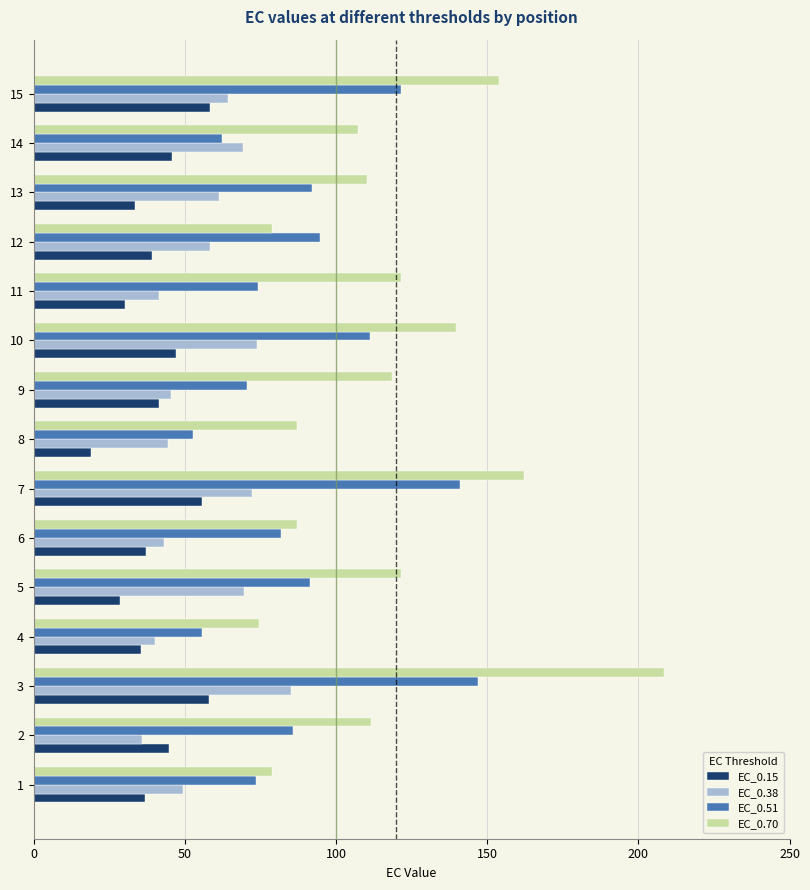

What is the highest value of the EC_0.51 series?

146.9